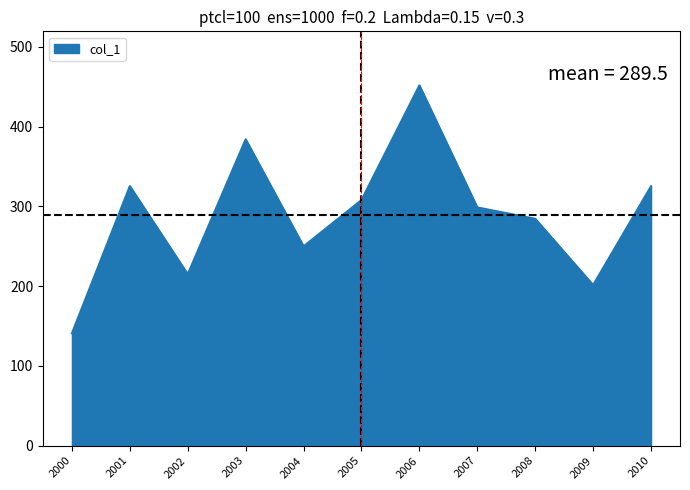

How many interior local valleys (lower than both neighbors) does the data have?

3